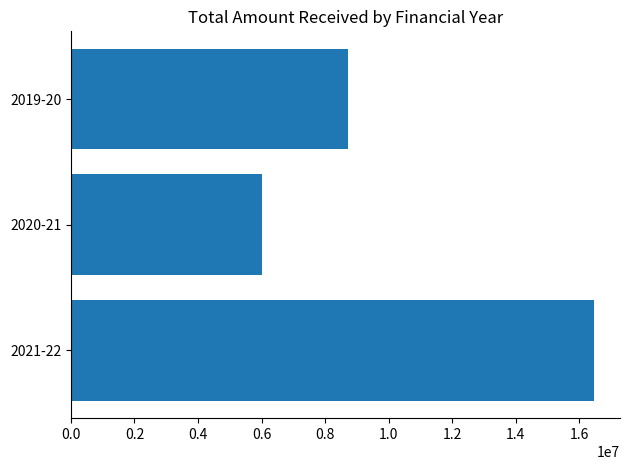

What is the average value?

10391448